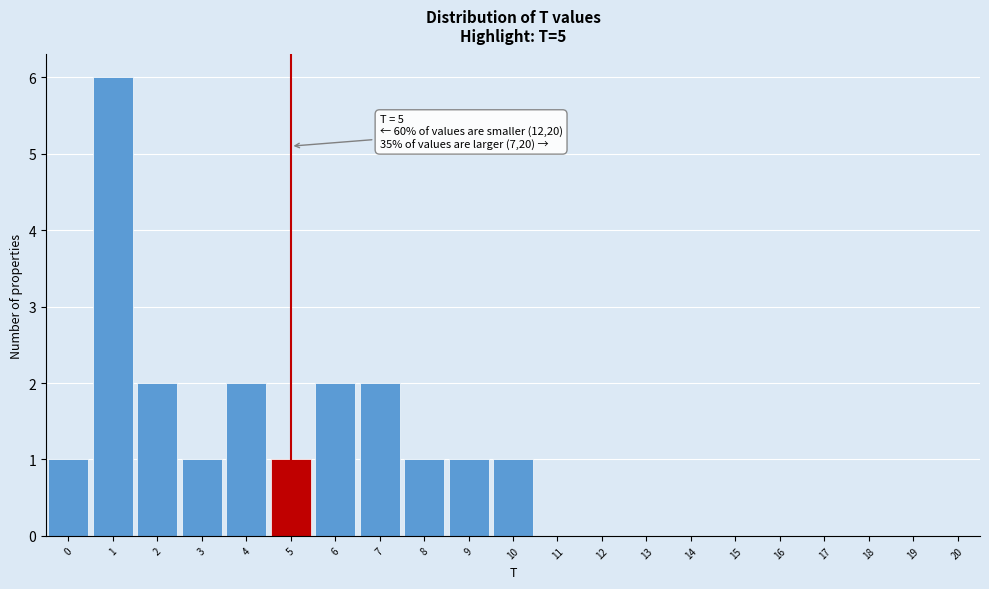

Over which range of the x-axis is the bar tallest?

0.5 to 1.5